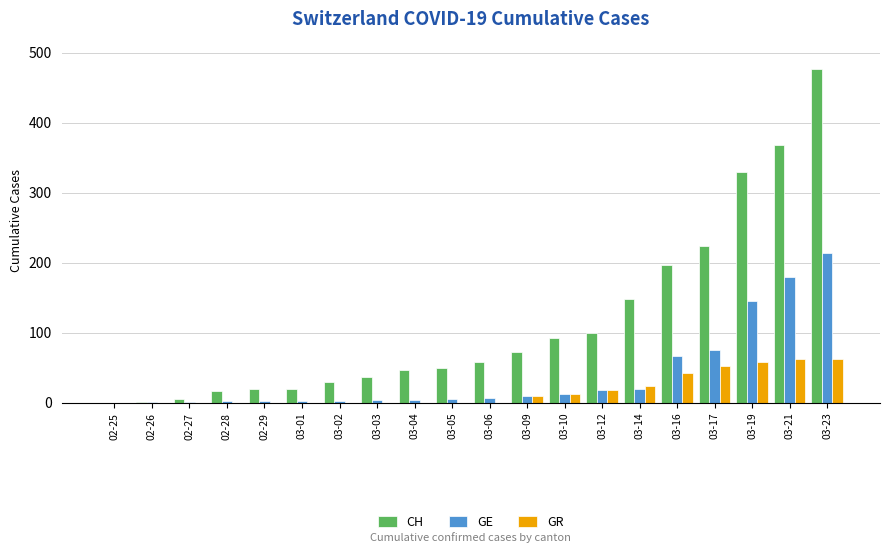

Is the value of GE at 03-23 greater than the value of GR at 03-16?

Yes